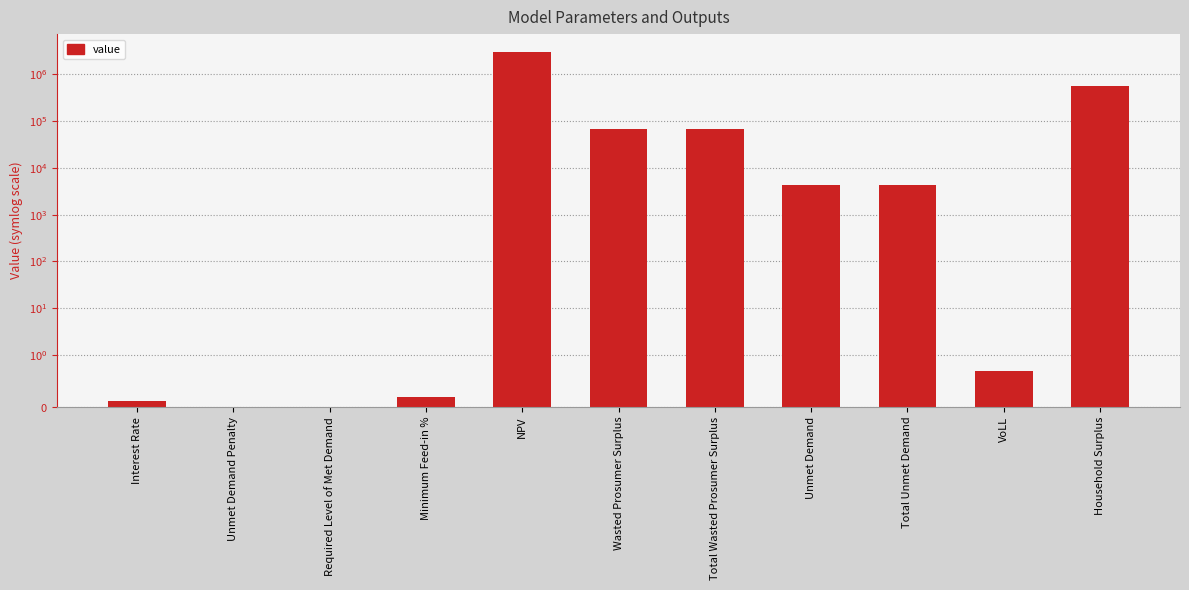

Reading left to right, what are all the values shown in this chart?

Interest Rate=0.1	Unmet Demand Penalty=0.0	Required Level of Met Demand=0.0	Minimum Feed-in %=0.2	NPV=2992246.9	Wasted Prosumer Surplus=66768.9	Total Wasted Prosumer Surplus=66768.9	Unmet Demand=4246.7	Total Unmet Demand=4246.7	VoLL=0.7	Household Surplus=552641.8